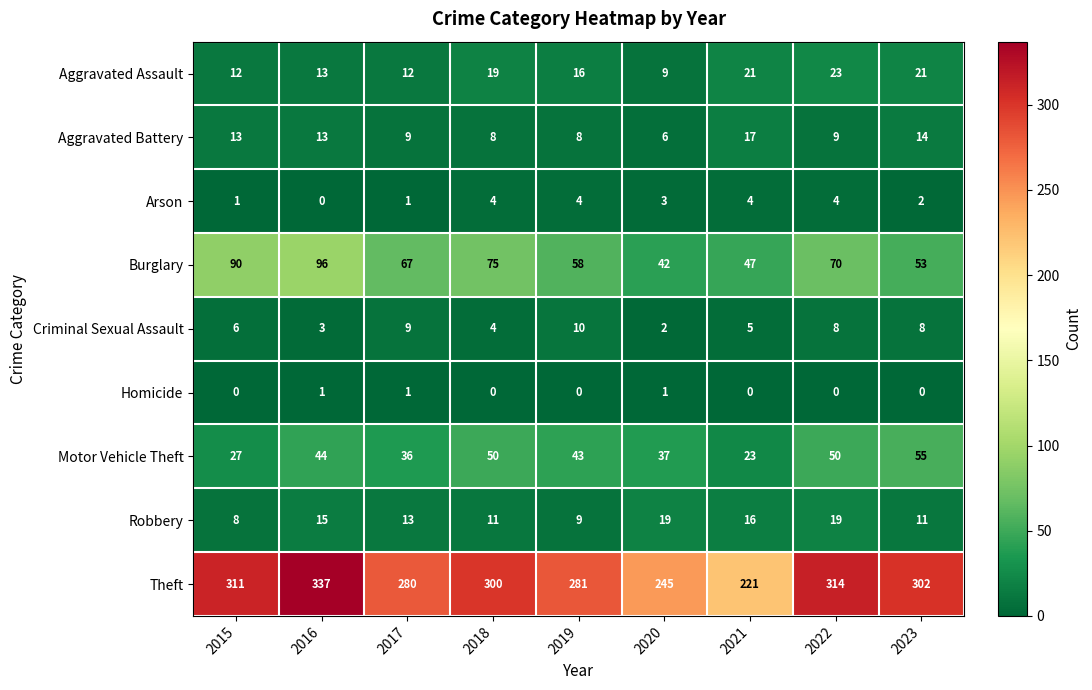

At which category is the sum across all series the highest?

2016